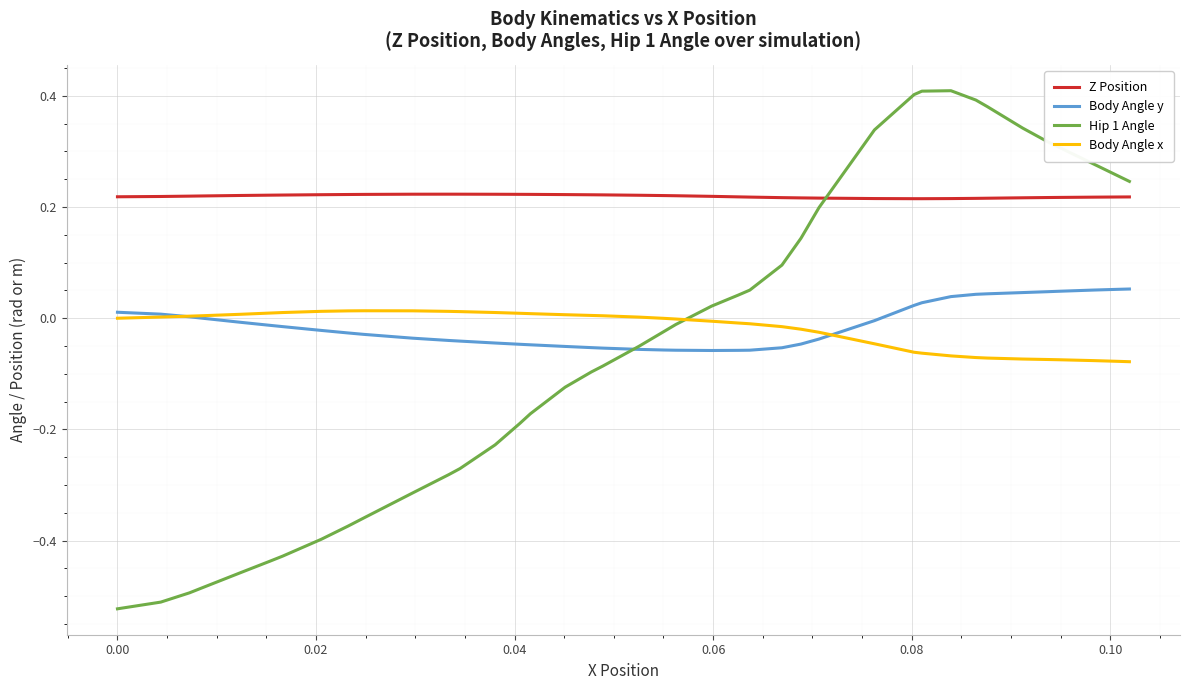

True or false: Z Position and Body Angle x cross at least once.

False